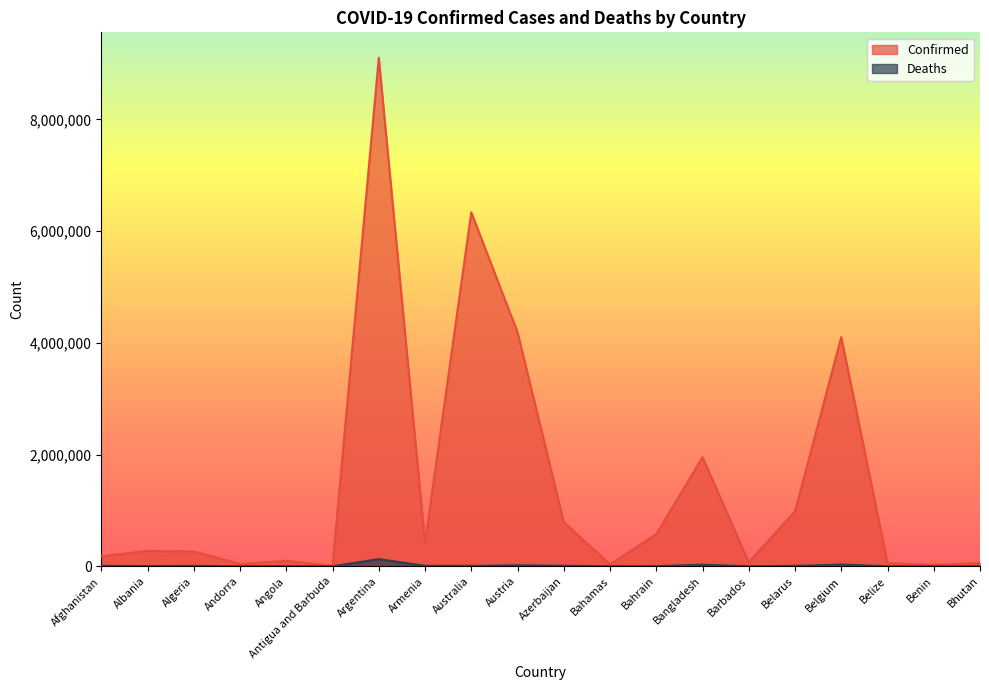

What are all the series names shown in the legend?

Confirmed, Deaths